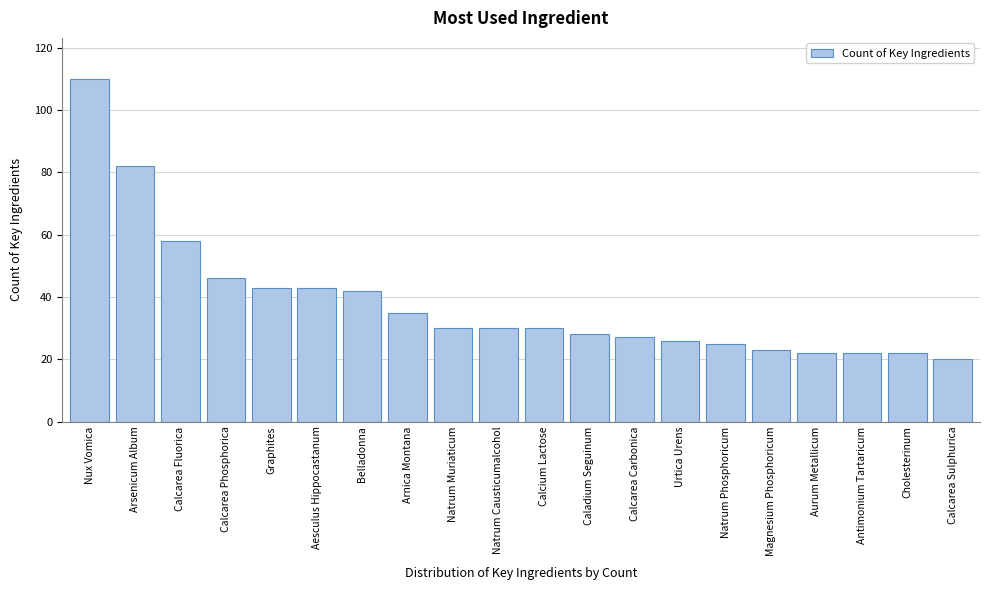

Reading left to right, what are all the values shown in this chart?

110	82	58	46	43	43	42	35	30	30	30	28	27	26	25	23	22	22	22	20